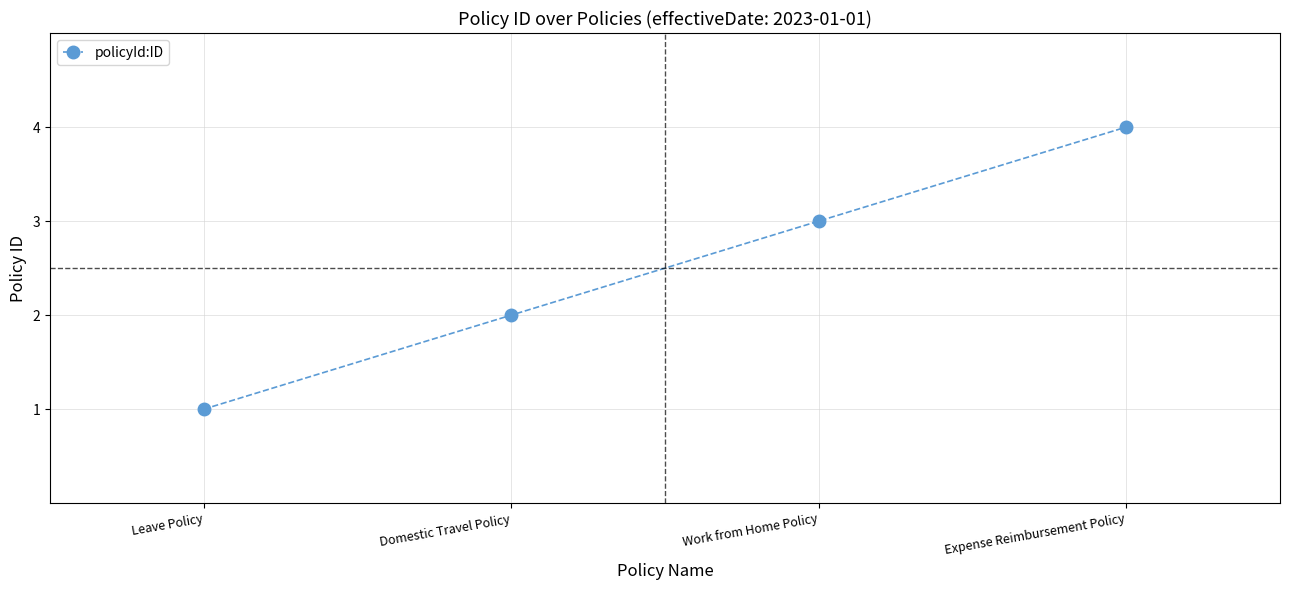

Which has a higher value, Leave Policy or Work from Home Policy?

Work from Home Policy